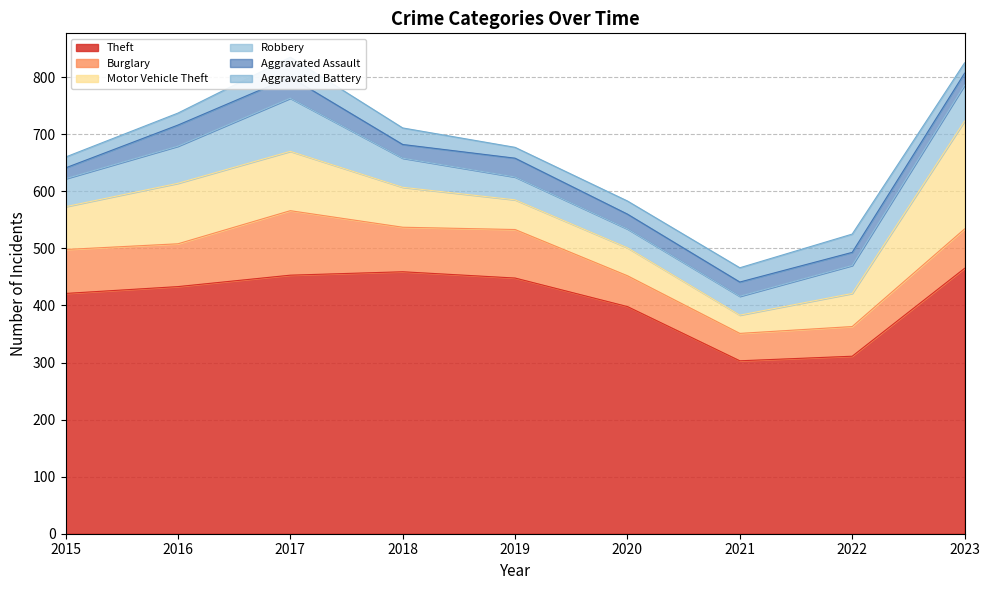

The value of Aggravated Assault at 2023 is 21. True or false?

True